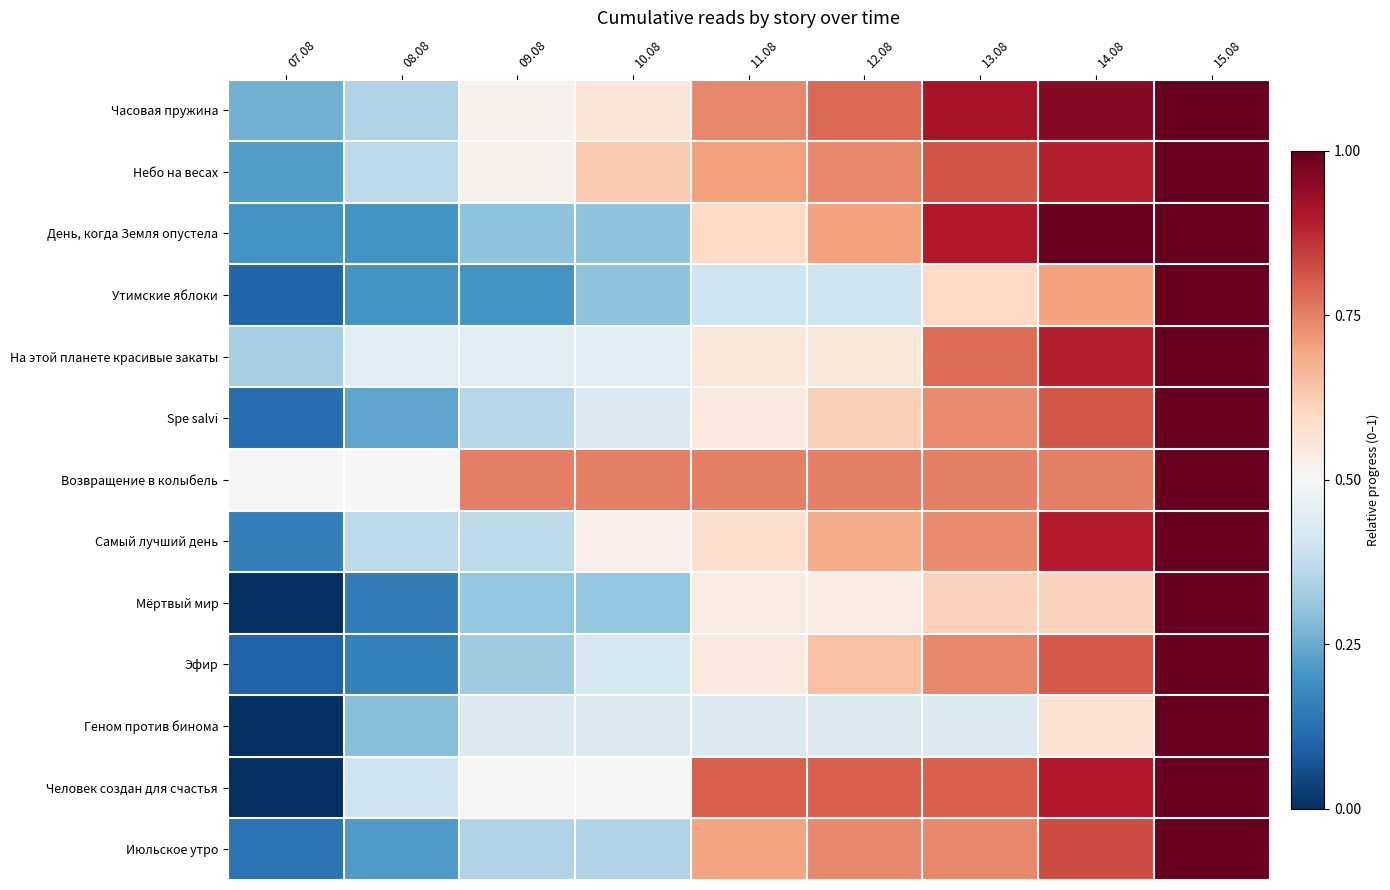

Reading left to right, extract all data points from this chart.

row_0: 0.3	0.3	0.5	0.6	0.7	0.8	0.9	1.0	1.0
row_1: 0.2	0.4	0.5	0.6	0.7	0.7	0.8	0.9	1.0
row_2: 0.2	0.2	0.3	0.3	0.6	0.7	0.9	1.0	1.0
row_3: 0.1	0.2	0.2	0.3	0.4	0.4	0.6	0.7	1.0
row_4: 0.3	0.4	0.4	0.4	0.6	0.6	0.8	0.9	1.0
row_5: 0.1	0.2	0.4	0.4	0.5	0.6	0.7	0.8	1.0
row_6: 0.5	0.5	0.8	0.8	0.8	0.8	0.8	0.8	1.0
row_7: 0.2	0.4	0.4	0.5	0.6	0.7	0.7	0.9	1.0
row_8: 0.0	0.2	0.3	0.3	0.5	0.5	0.6	0.6	1.0
row_9: 0.1	0.2	0.3	0.4	0.5	0.6	0.7	0.8	1.0
row_10: 0.0	0.3	0.4	0.4	0.4	0.4	0.4	0.6	1.0
row_11: 0.0	0.4	0.5	0.5	0.8	0.8	0.8	0.9	1.0
row_12: 0.1	0.2	0.3	0.3	0.7	0.7	0.7	0.8	1.0